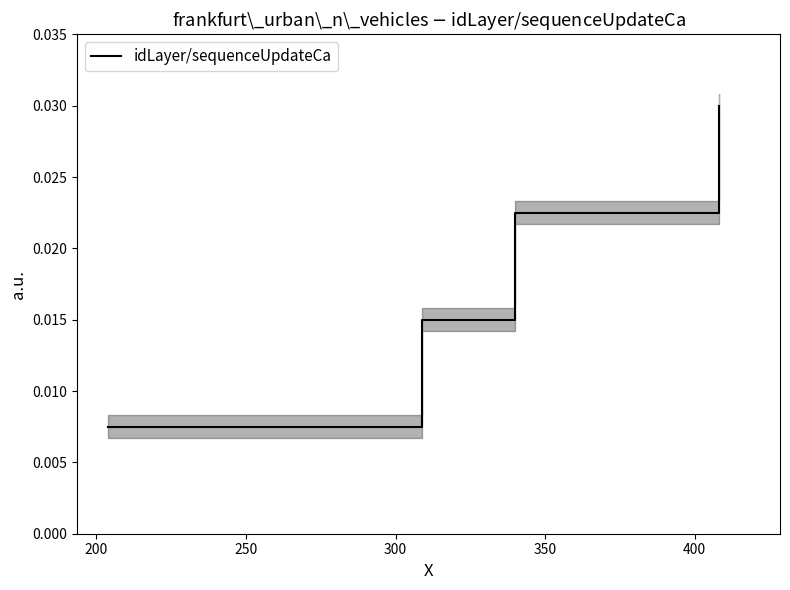

How many idLayer/sequenceUpdateCa values are between 0 and 1?

4